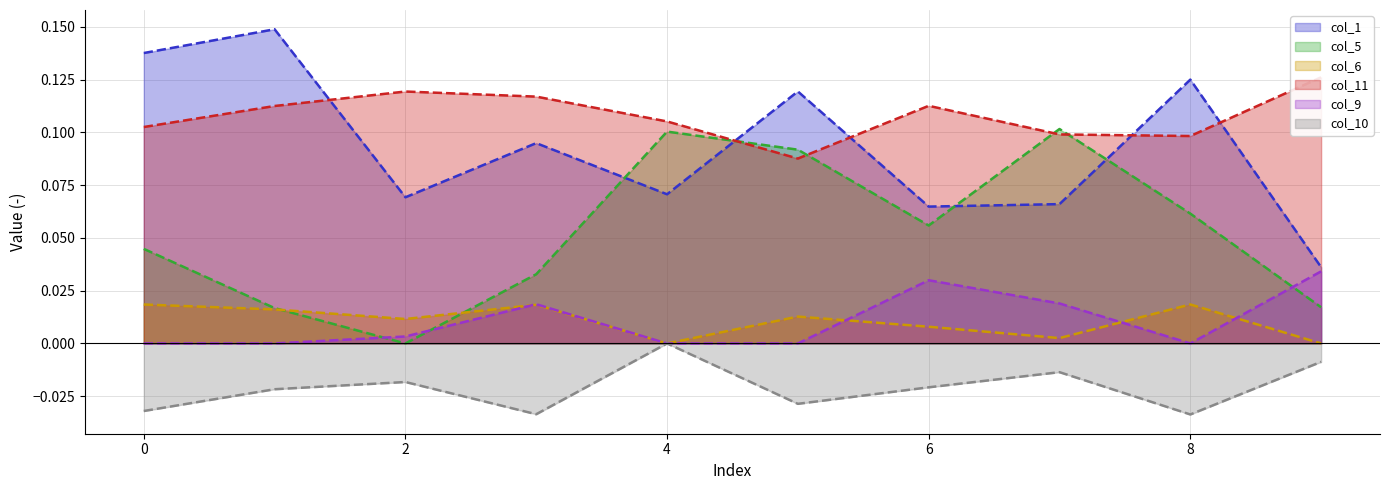

At which label is col_10 closest to 0?

4